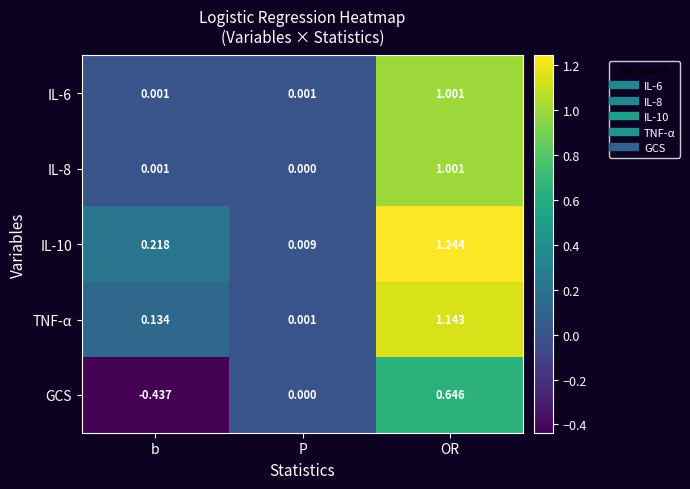

At which label does TNF-α reach its peak?

OR